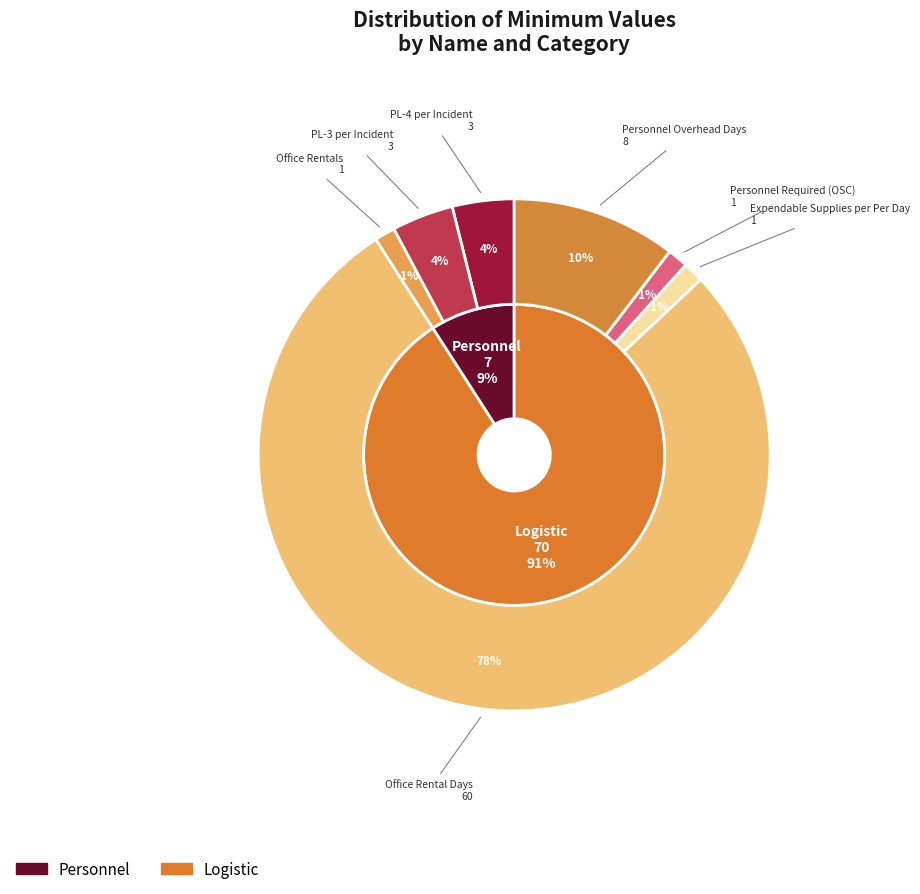

To the nearest percent, what is the difference between the largest and smallest slice percentages?

77%